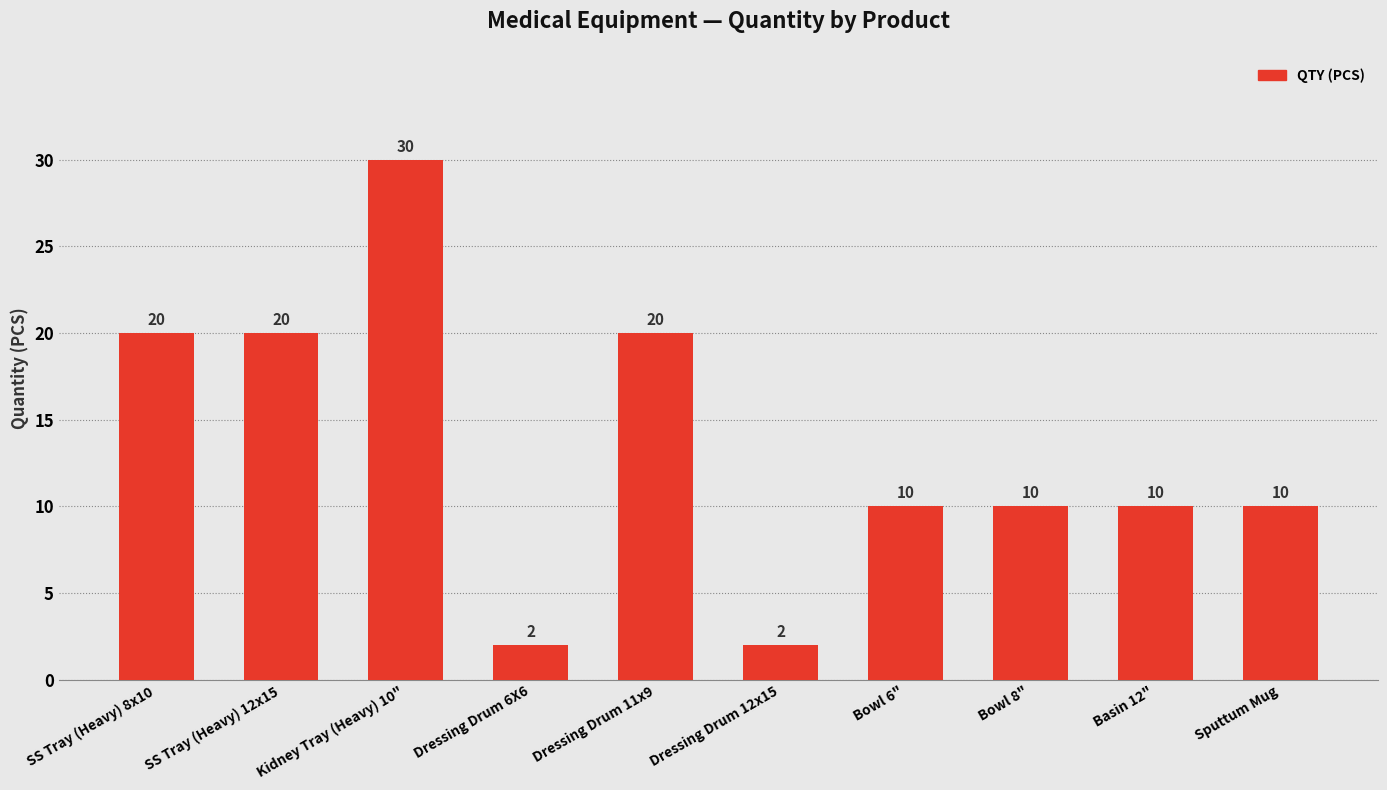

Is it true that the value at Dressing Drum 11x9 is 6?

False